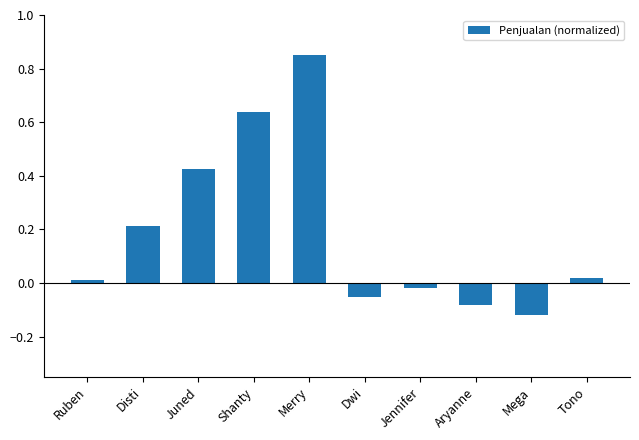

How many bars are there in total?

10